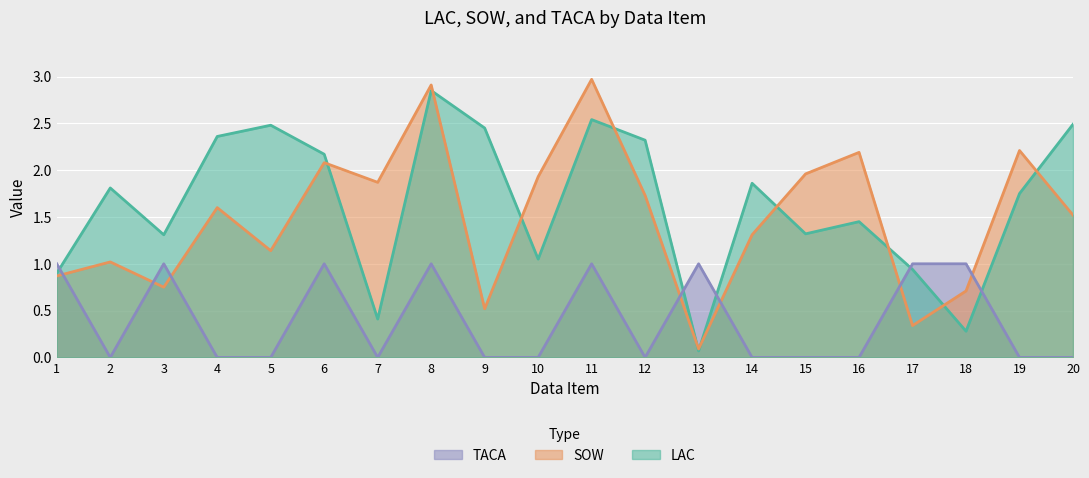

The value of TACA at 4 is 0.0. True or false?

True